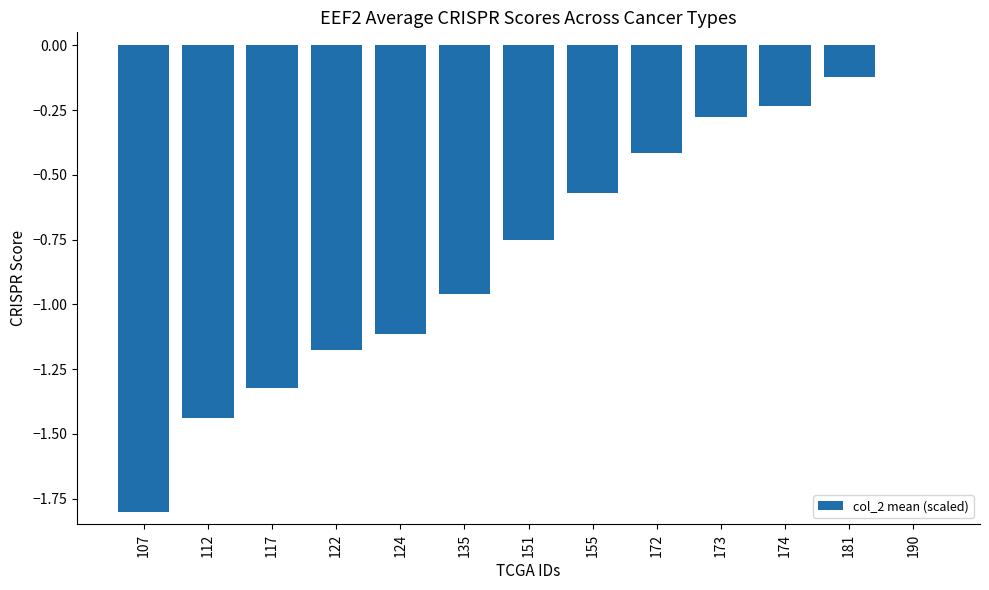

What is the sum of all values?

-10.2